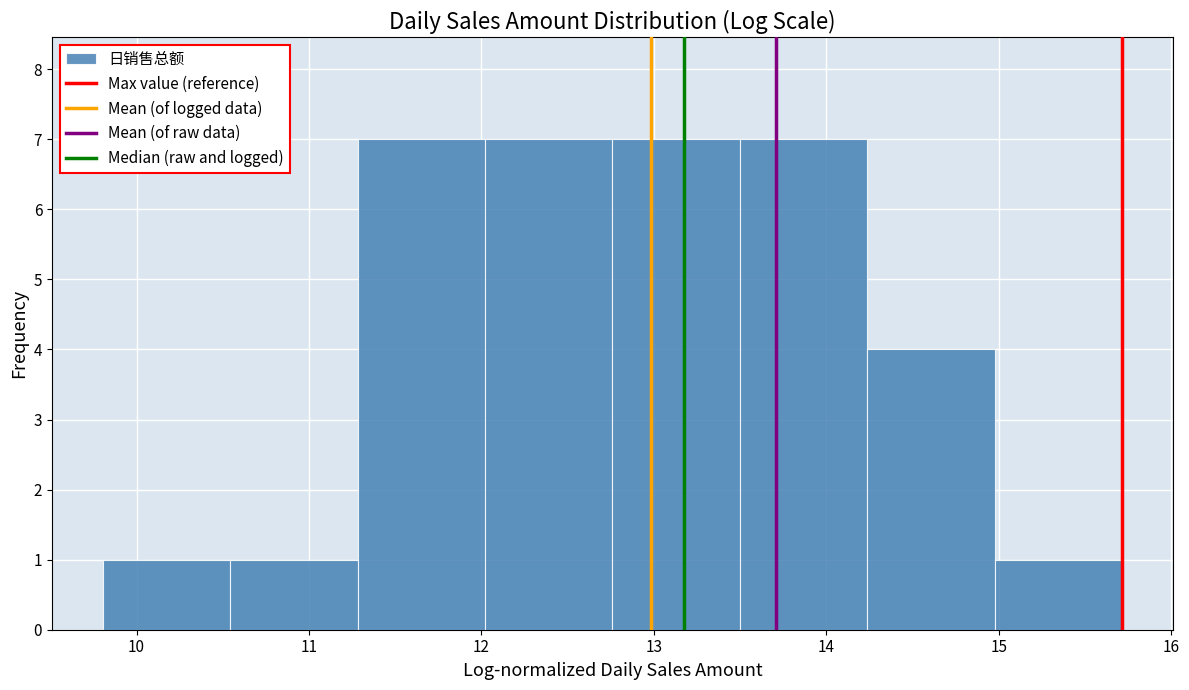

Reading left to right, list every bar in this chart as the range it spans on the x-axis followed by its height. Neither the bar edges nor the heights are printed on the chart, so give them approximately, as read against the axes.

9.8 to 10.5: 1
10.5 to 11.3: 1
11.3 to 12.0: 7
12.0 to 12.8: 7
12.8 to 13.5: 7
13.5 to 14.2: 7
14.2 to 15.0: 4
15.0 to 15.7: 1